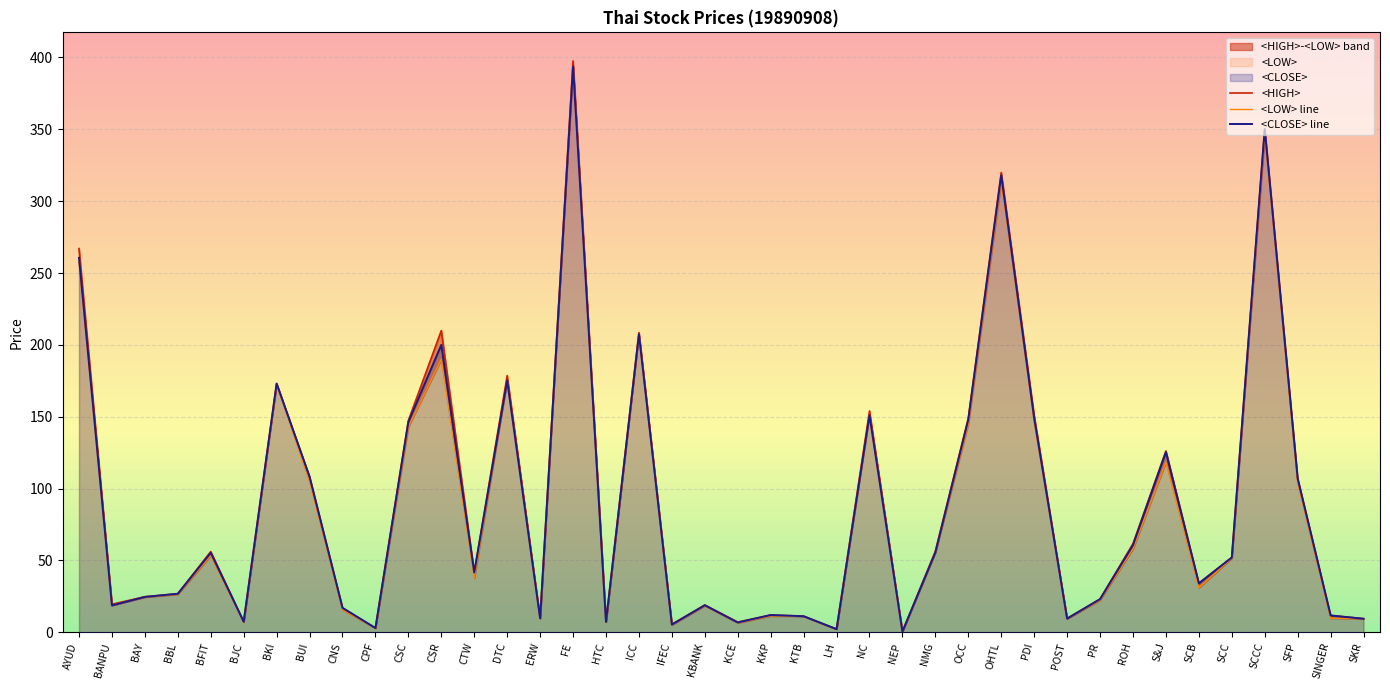

What is the difference between the <LOW> values at BUI and LH?

102.8